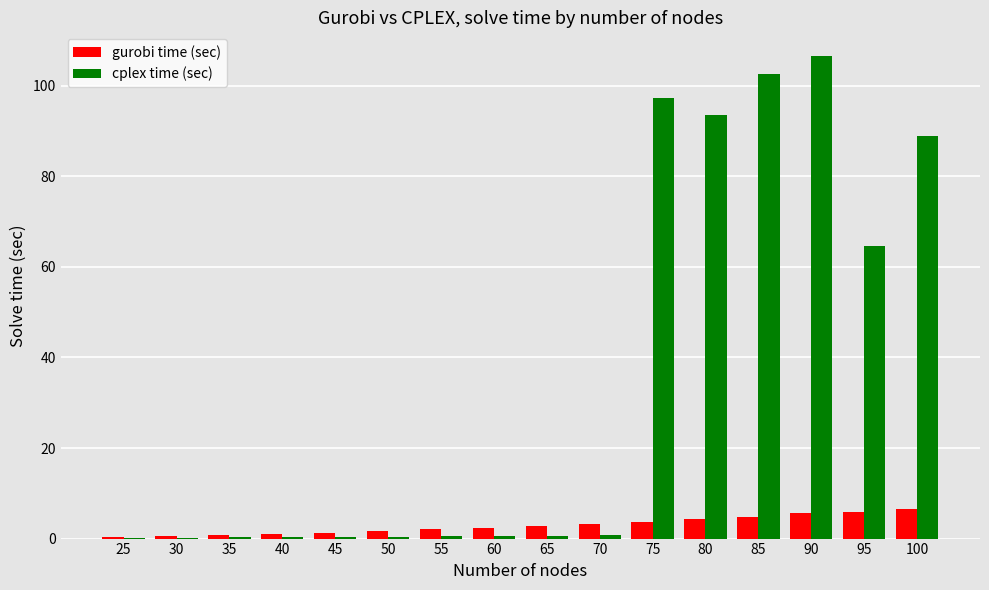

At which label is cplex time (sec) closest to 53?

95